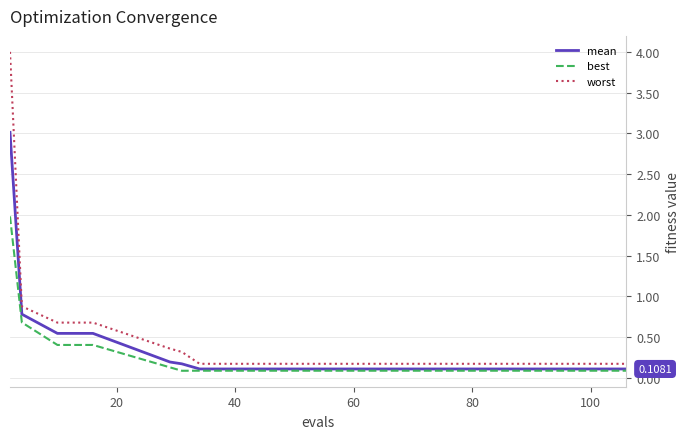

Which series has the widest spread of values?

worst